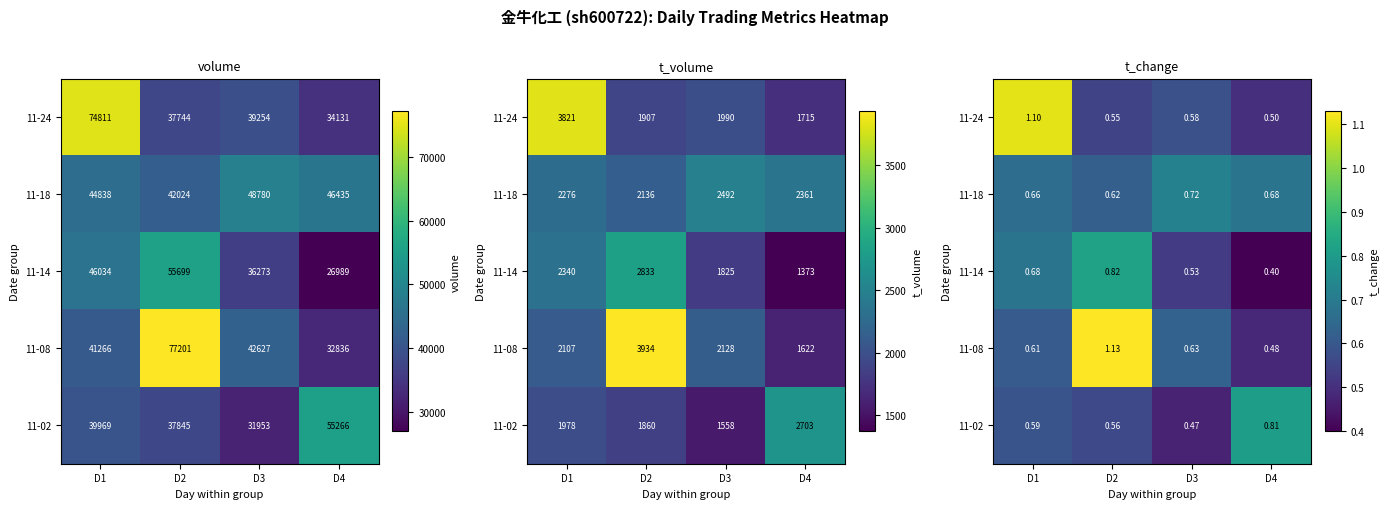

Is the value of 11-18 at D1 greater than the value of 11-24 at D4?

Yes